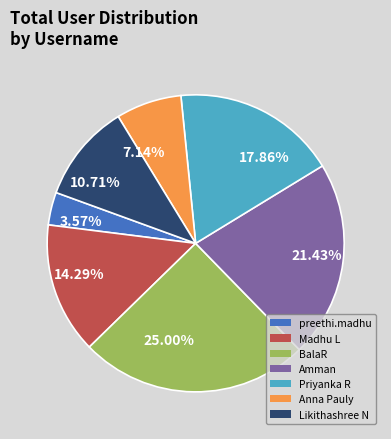

Combined, do 17.86% and 3.57% account for over 50%?

No